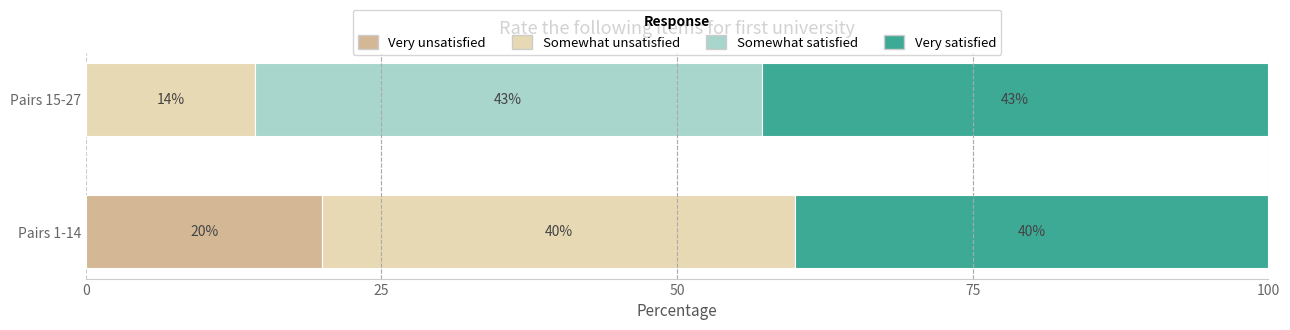

What is the total value across all series at Pairs 15-27?

100.0